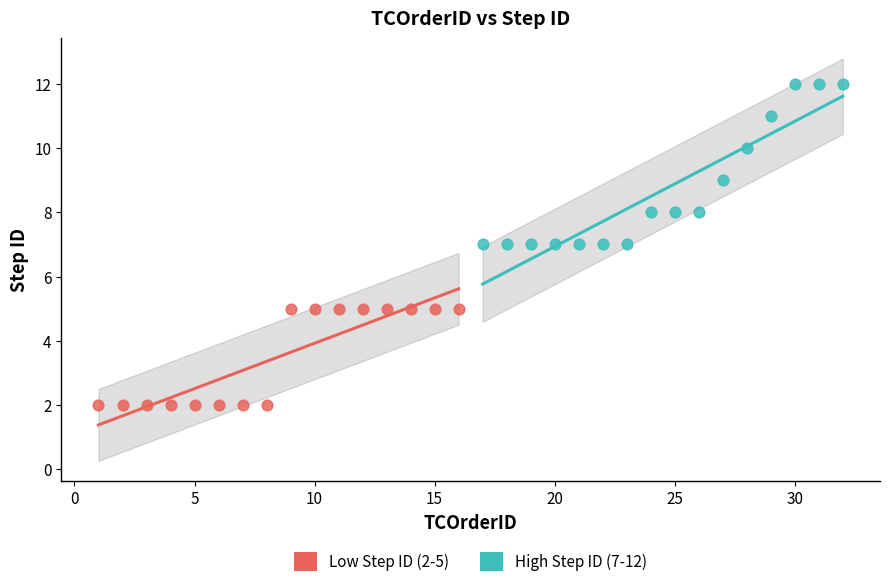

Which series has the widest spread of Y values?

High Step ID (7-12)